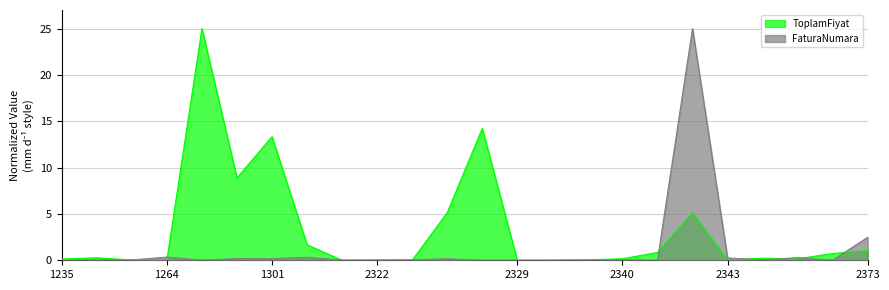

Which series has the largest total across all categories?

ToplamFiyat